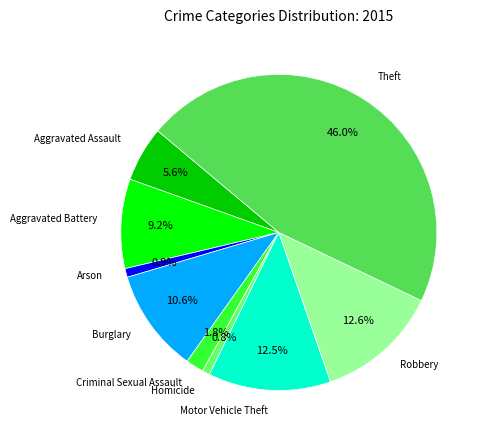

Is there a majority slice in this chart?

No